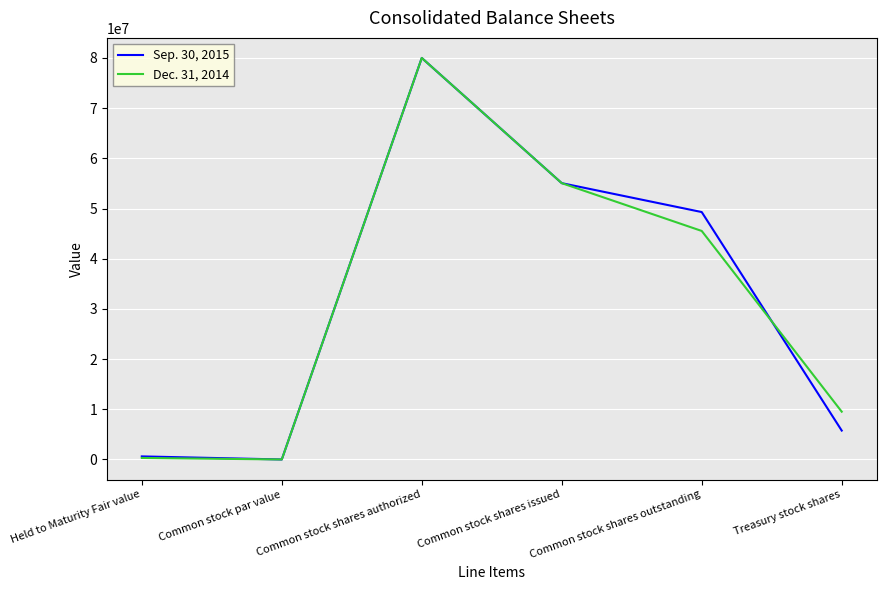

Rank the series at Common stock shares outstanding from highest to lowest value.

Sep. 30, 2015, Dec. 31, 2014